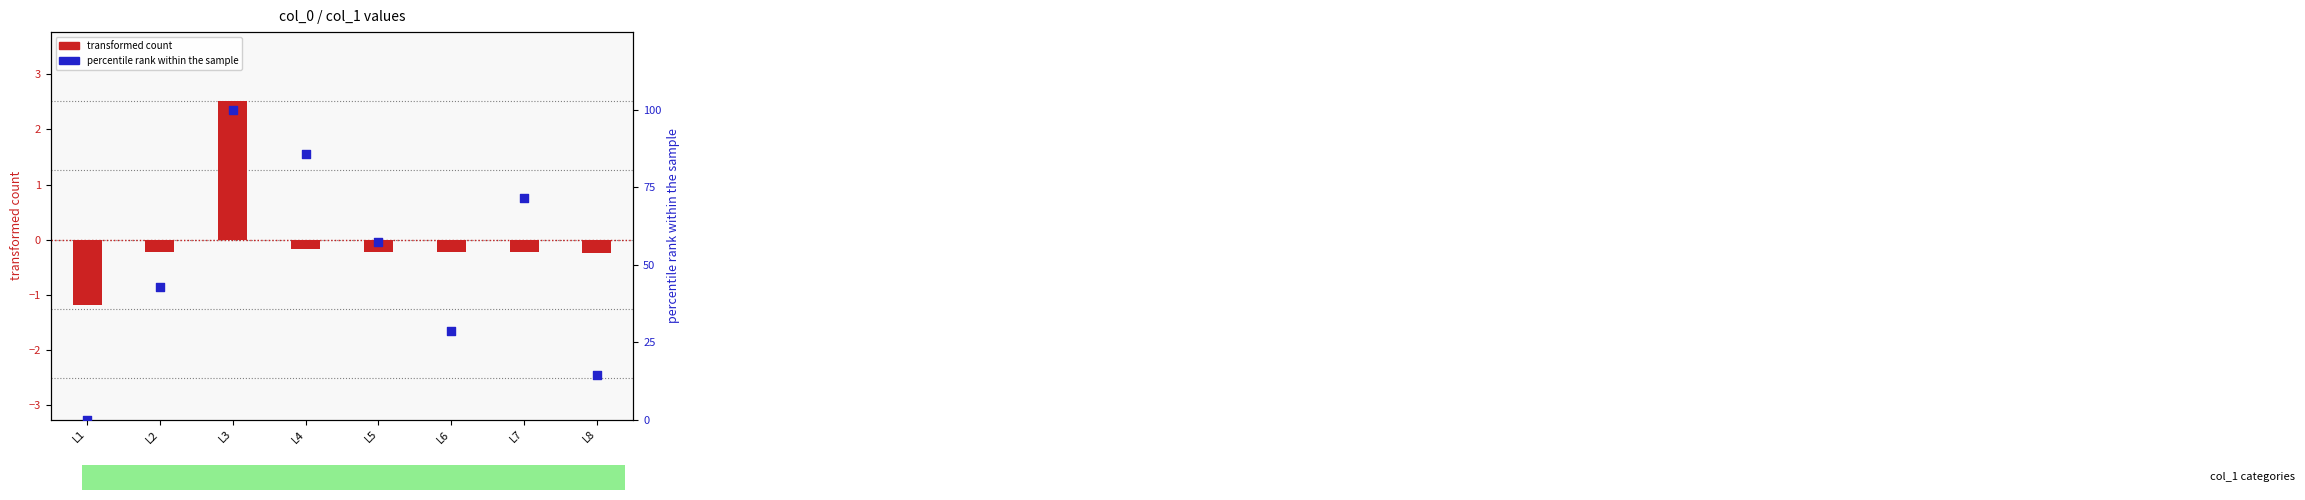

What is the total value across all series at L2?

42.6